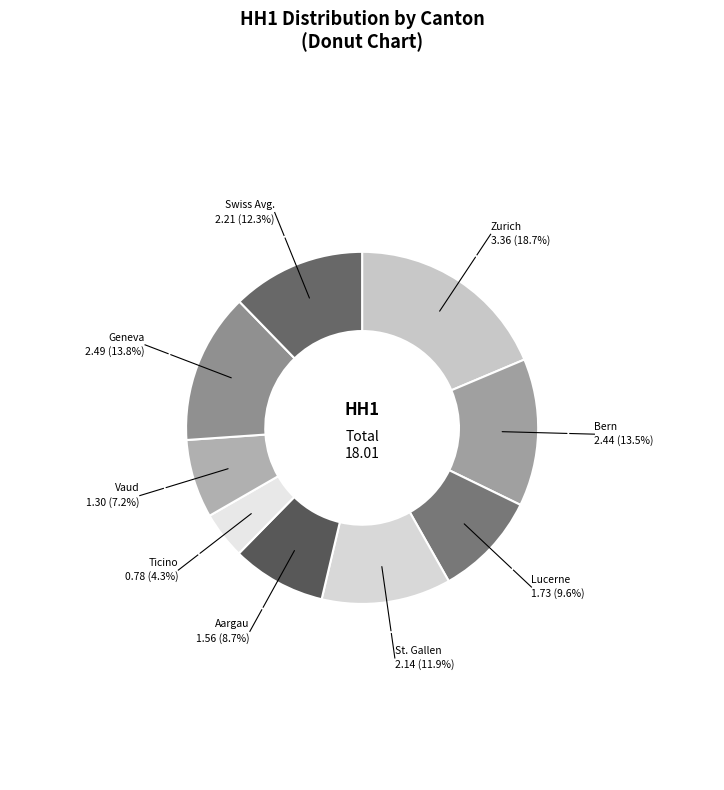

How many slices are in this pie chart?

9